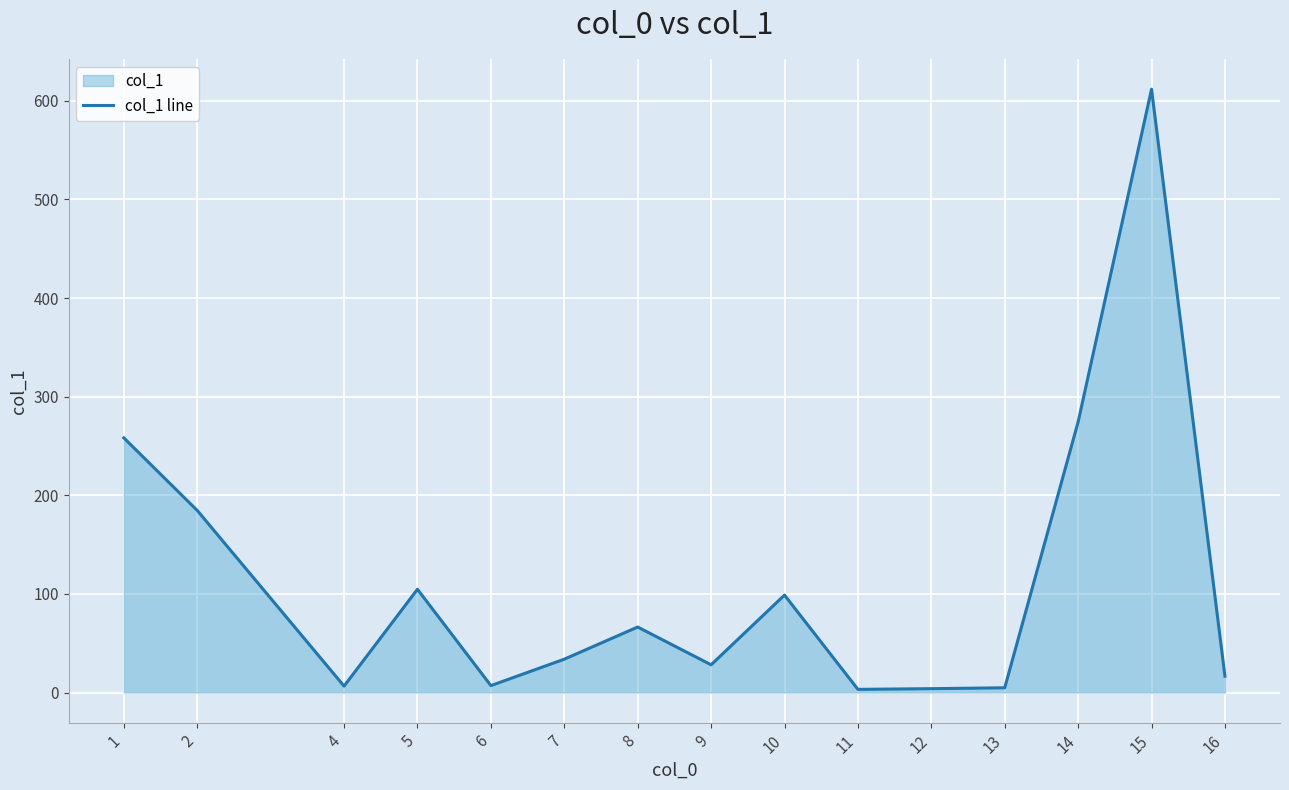

At which label is the value closest to 307?

14